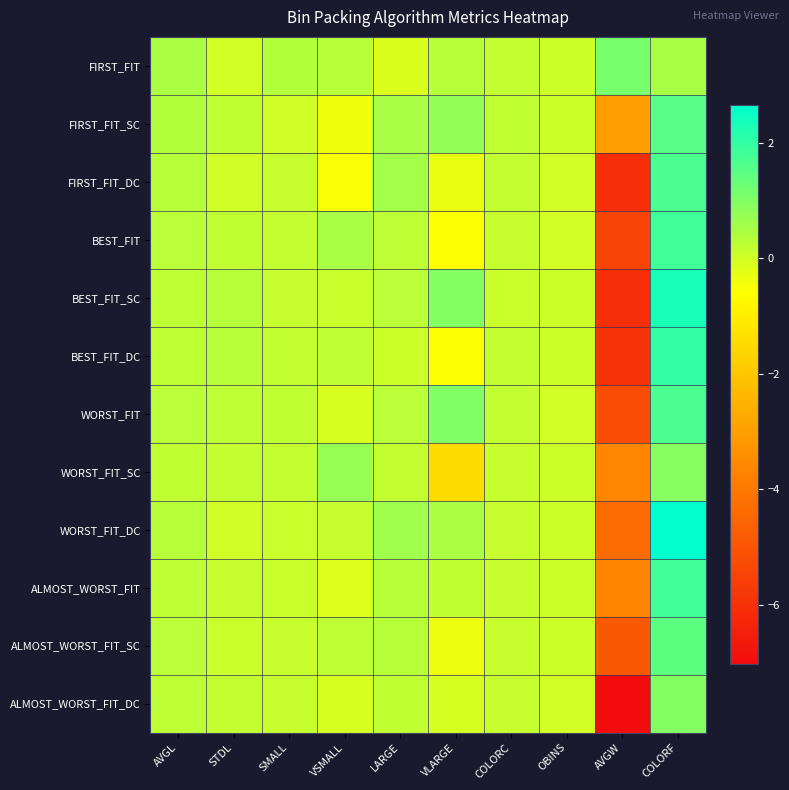

Which series has the largest total across all categories?

FIRST_FIT